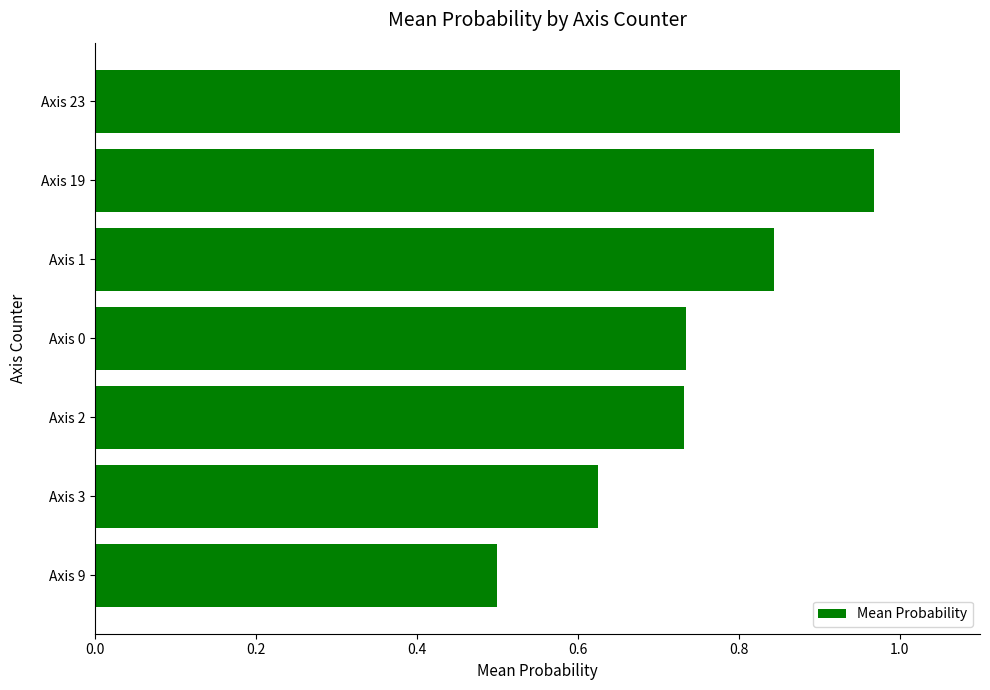

How many bars are there in total?

7